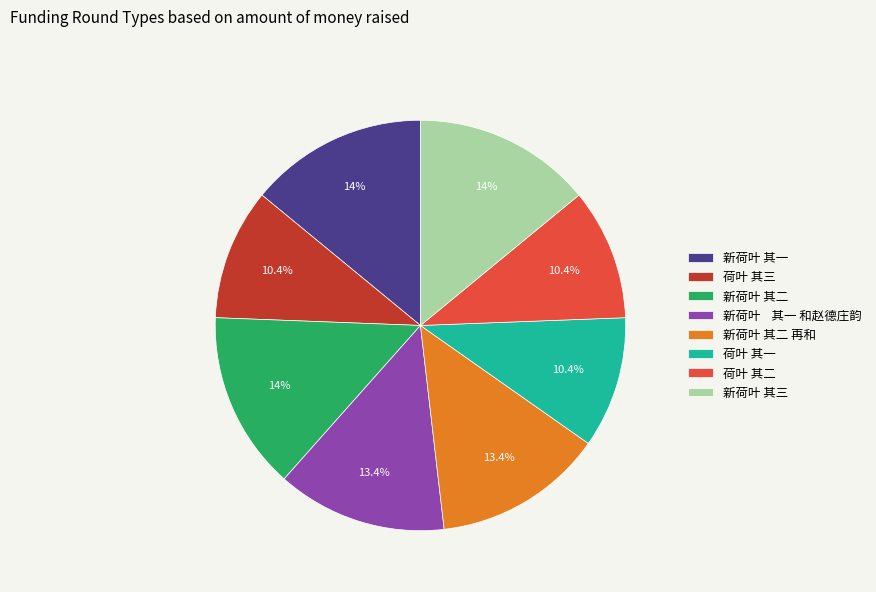

Between 荷叶 其二 and 新荷叶 其二, which is larger?

新荷叶 其二